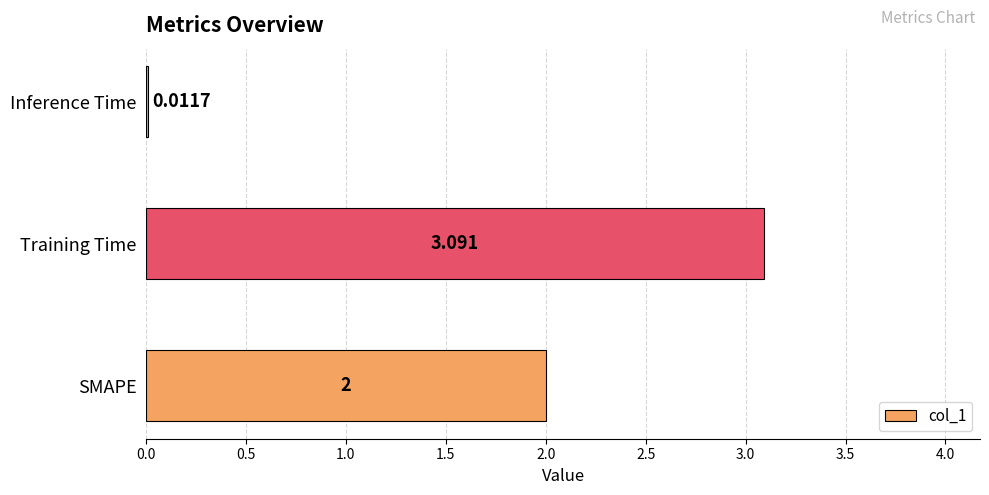

At which label is the value closest to 1?

Inference Time